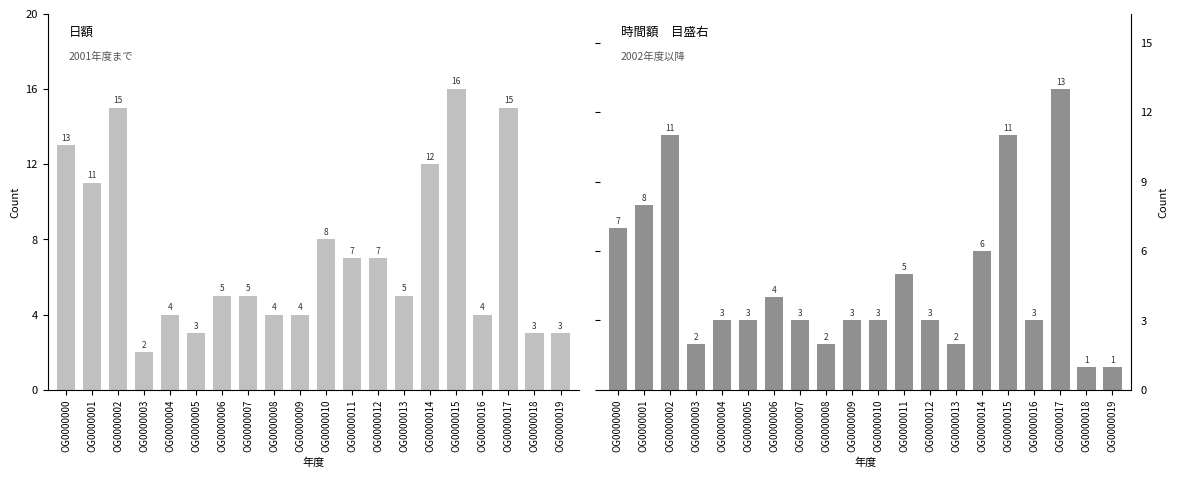

Reading right to left, list all the values displayed in this chart.

Duplications (all): 3	3	15	4	16	12	5	7	7	8	4	4	5	5	3	4	2	15	11	13
Duplications (50% support): 1	1	13	3	11	6	2	3	5	3	3	2	3	4	3	3	2	11	8	7